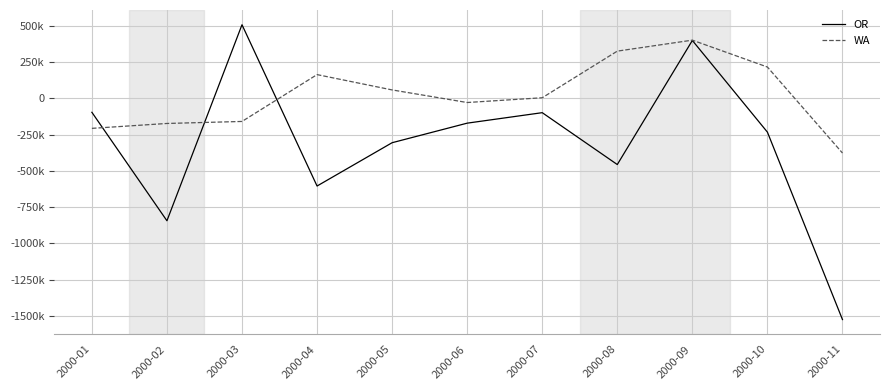

Rank the series by their maximum value, from lowest to highest.

WA, OR